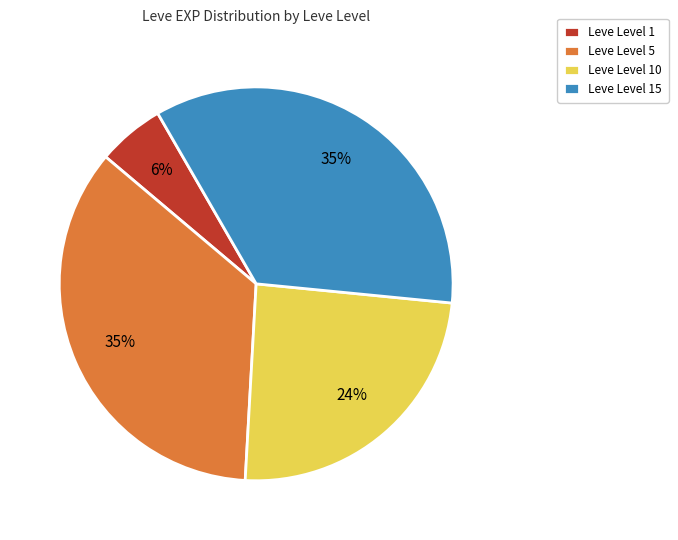

Combined, do Leve Level 1 and Leve Level 10 account for over 50%?

No